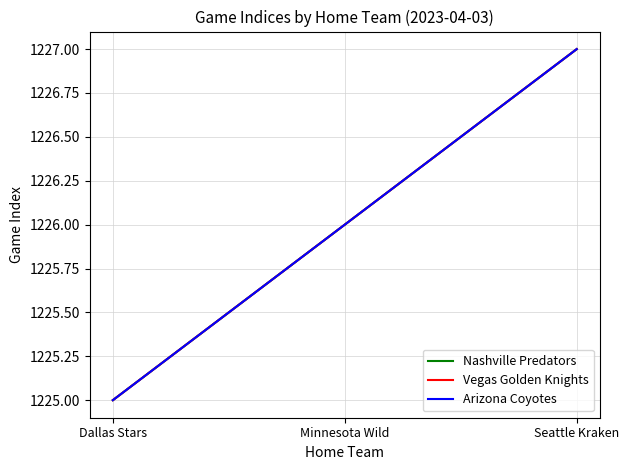

Does the chart display data point markers on the line(s)?

No